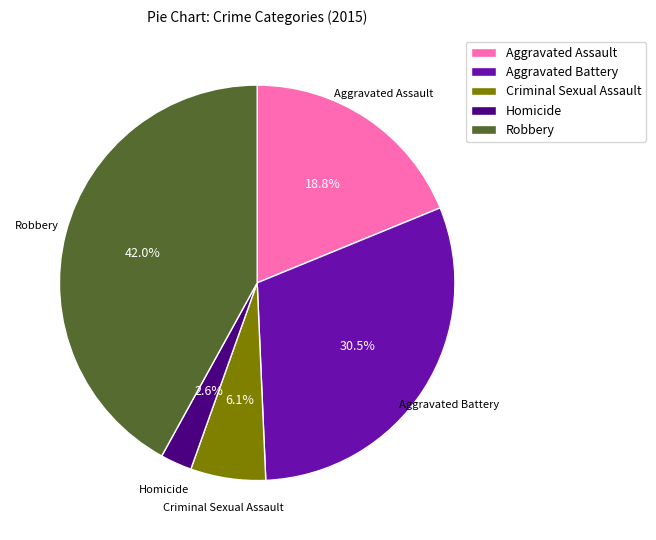

Which slice is the smallest?

Homicide